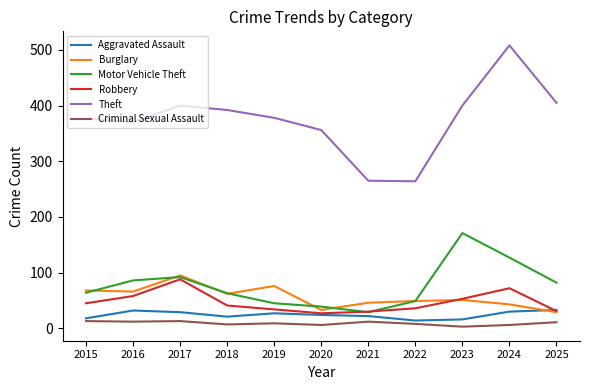

Does the chart have visible grid lines?

No